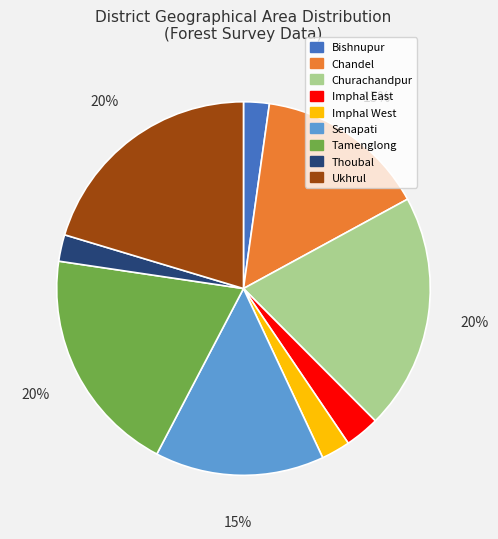

How many segments does this pie chart have?

9